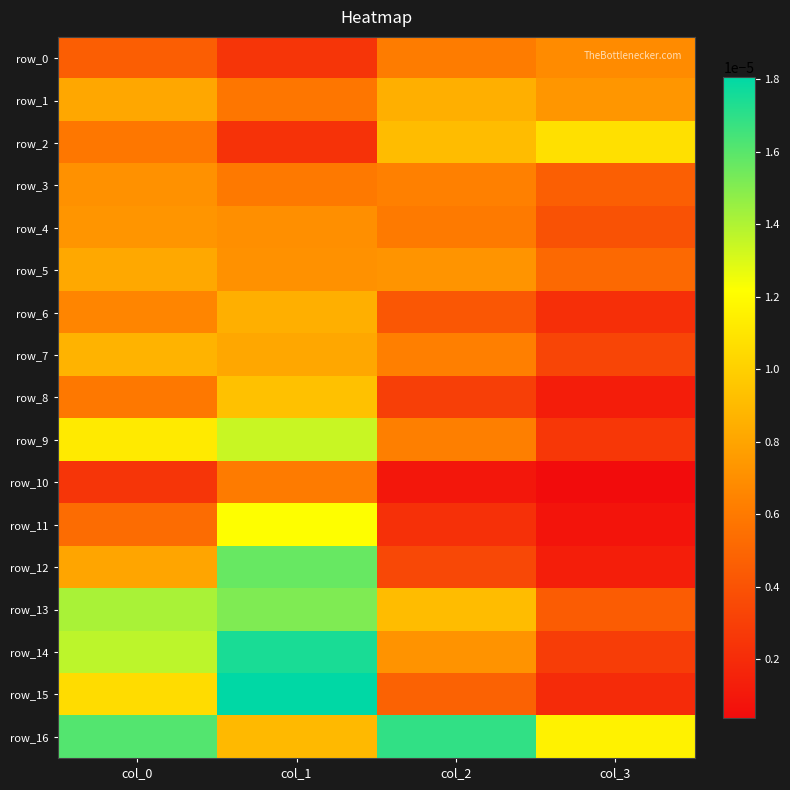

At which label is row_3 closest to 0?

col_3